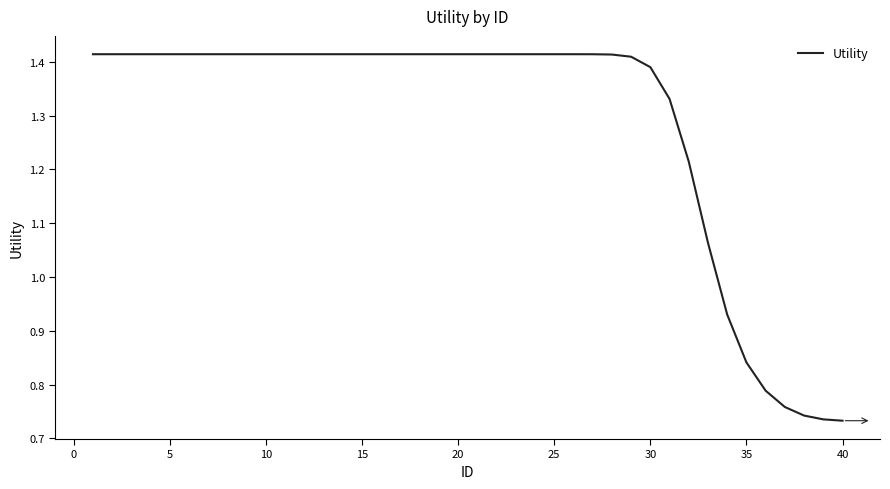

Is this an area chart (filled region under the line)?

No